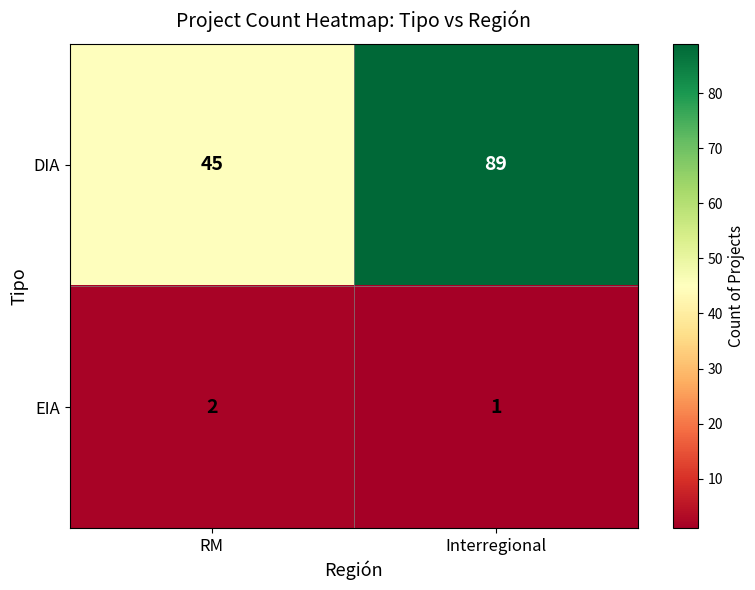

Which series has the largest range (max minus min)?

DIA